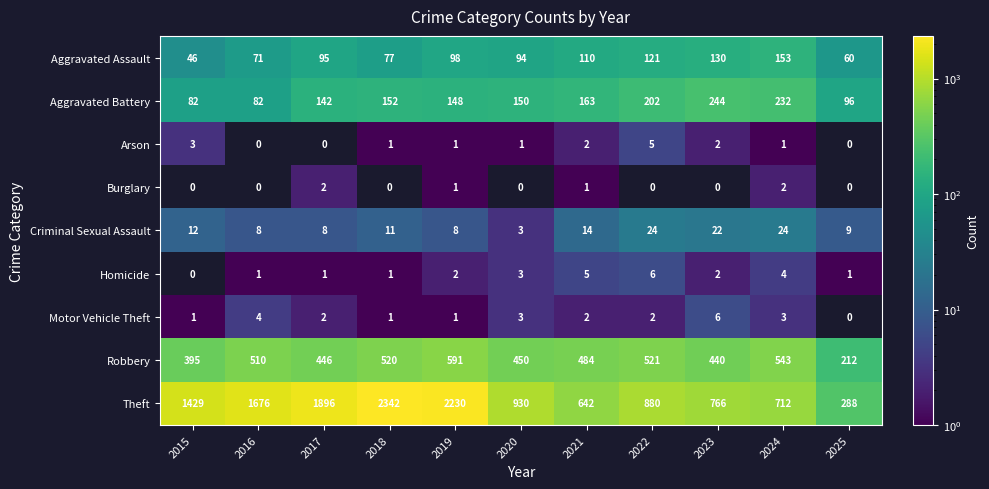

Which series has the largest total across all categories?

Theft